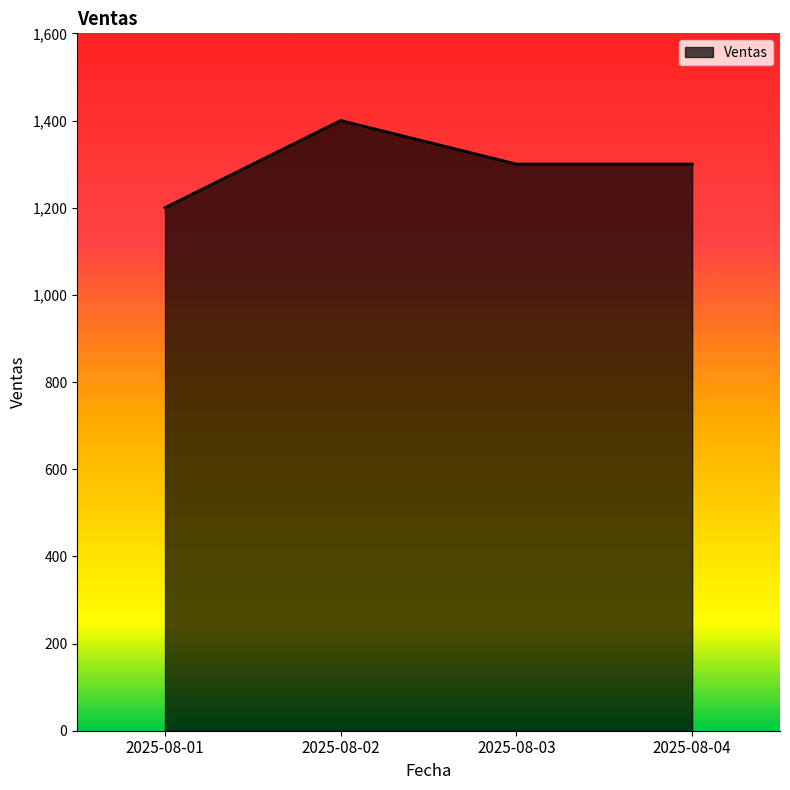

Count the number of data series in this chart.

1